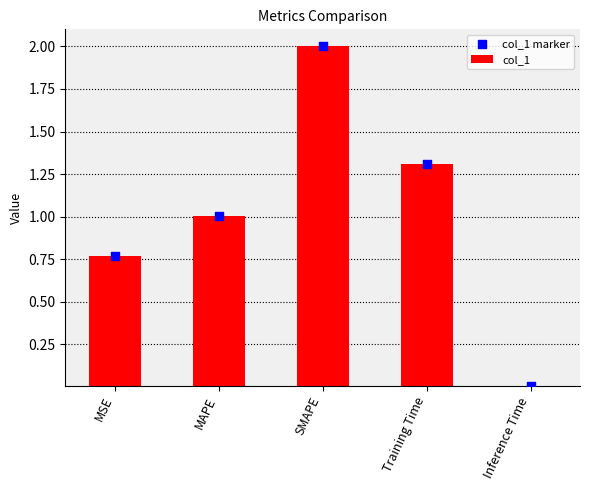

What are all the series names shown in the legend?

col_1, col_1 marker